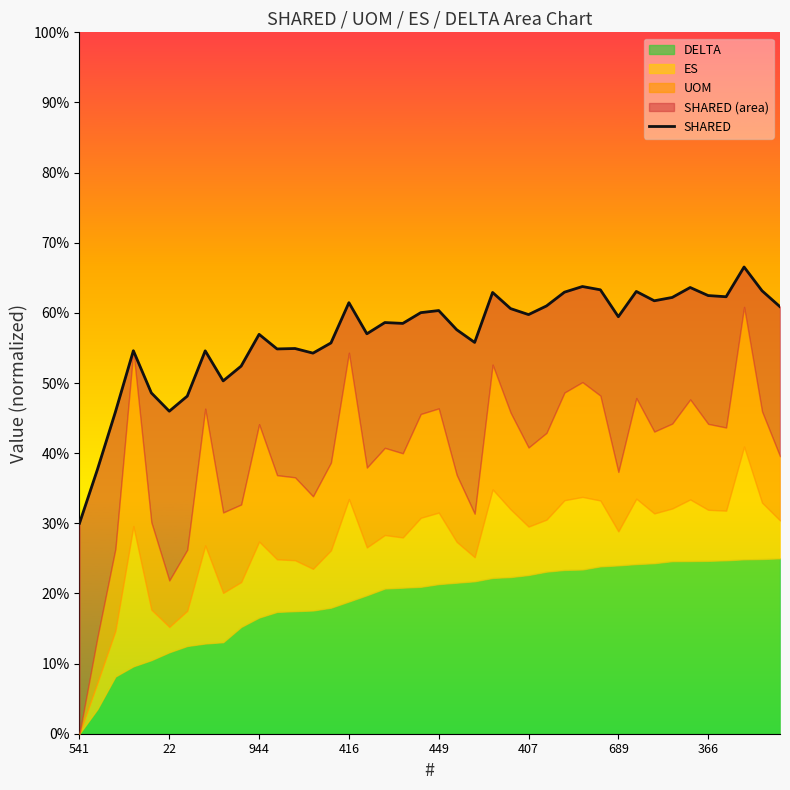

At which label is the value closest to 0?

541